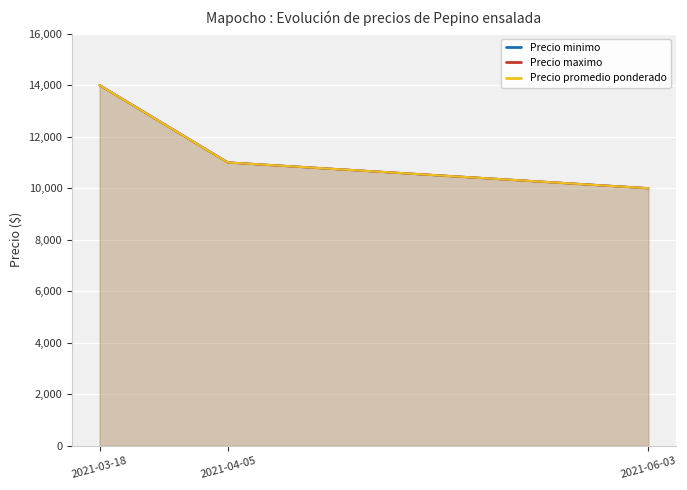

At 2021-06-03, list the series in order from largest to smallest.

Precio minimo, Precio maximo, Precio promedio ponderado